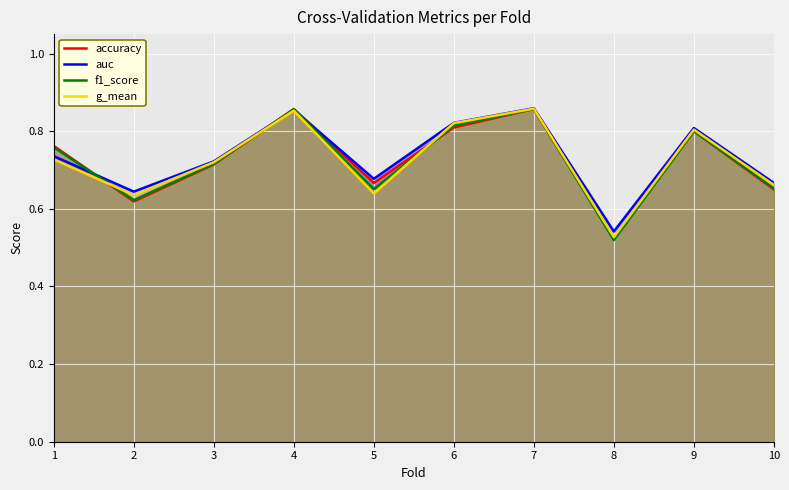

How many lines are shown in the chart?

4